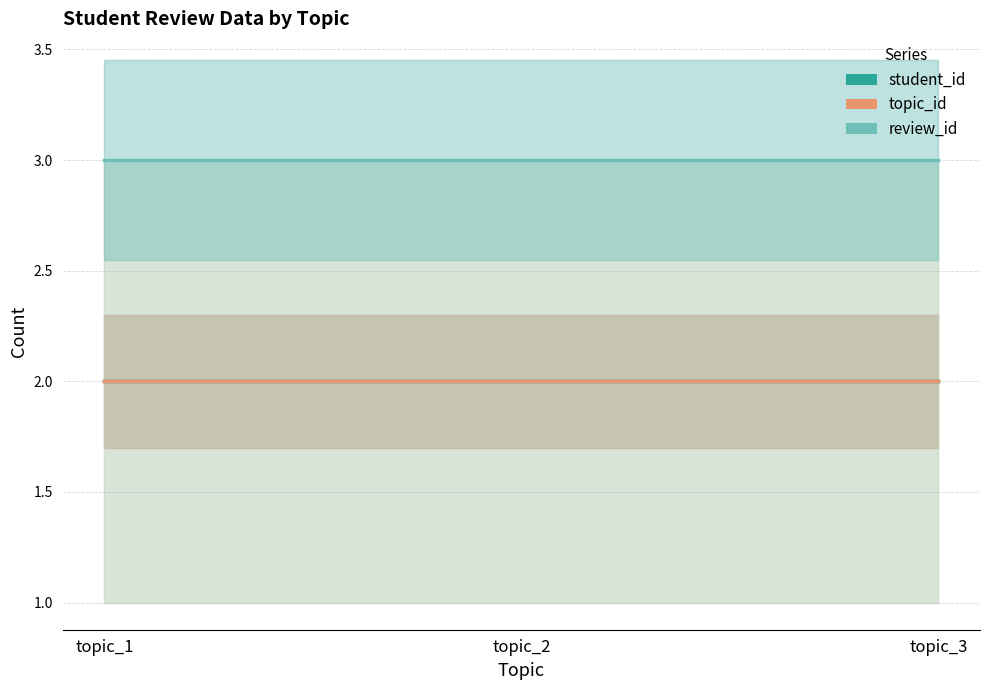

Which label corresponds to the smallest value in the chart?

topic_1